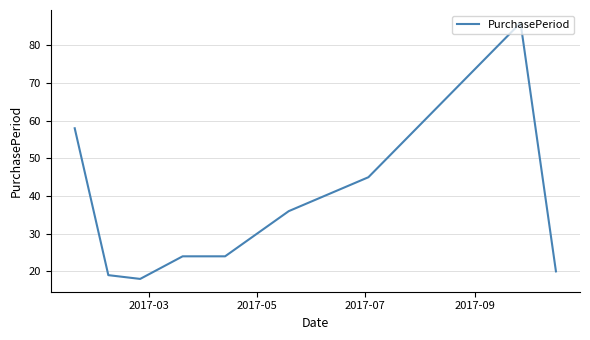

What is the difference between the maximum and minimum values?

68